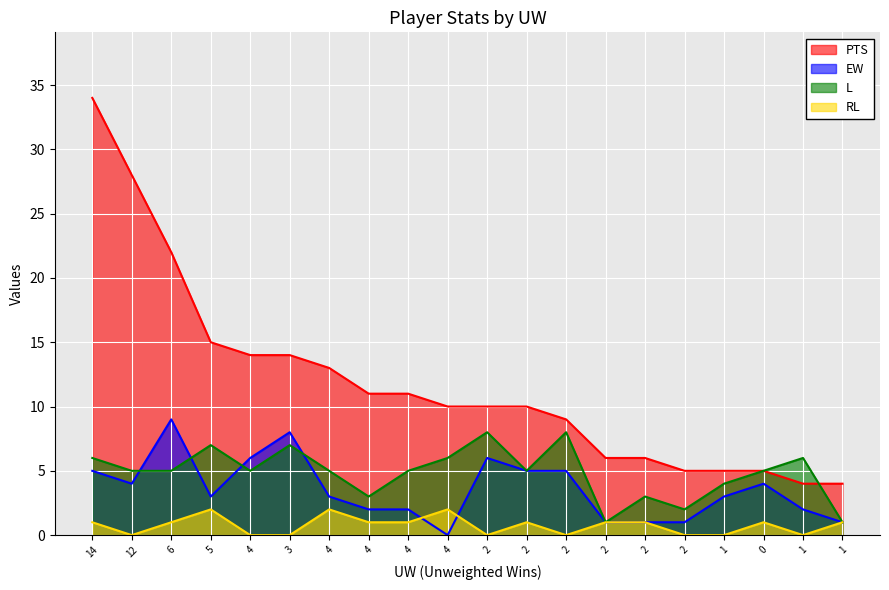

What is the difference between the second highest and second lowest values in the PTS series?

24